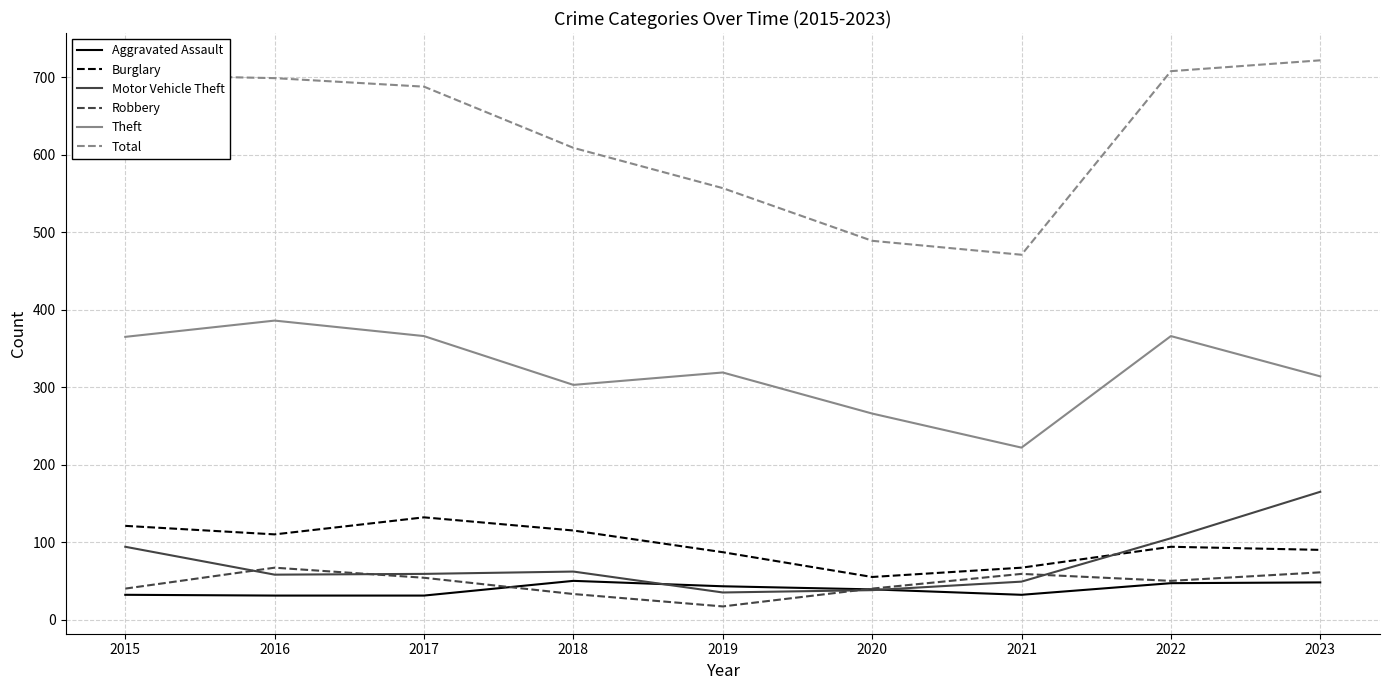

What is the total value across all series at 2020?

927